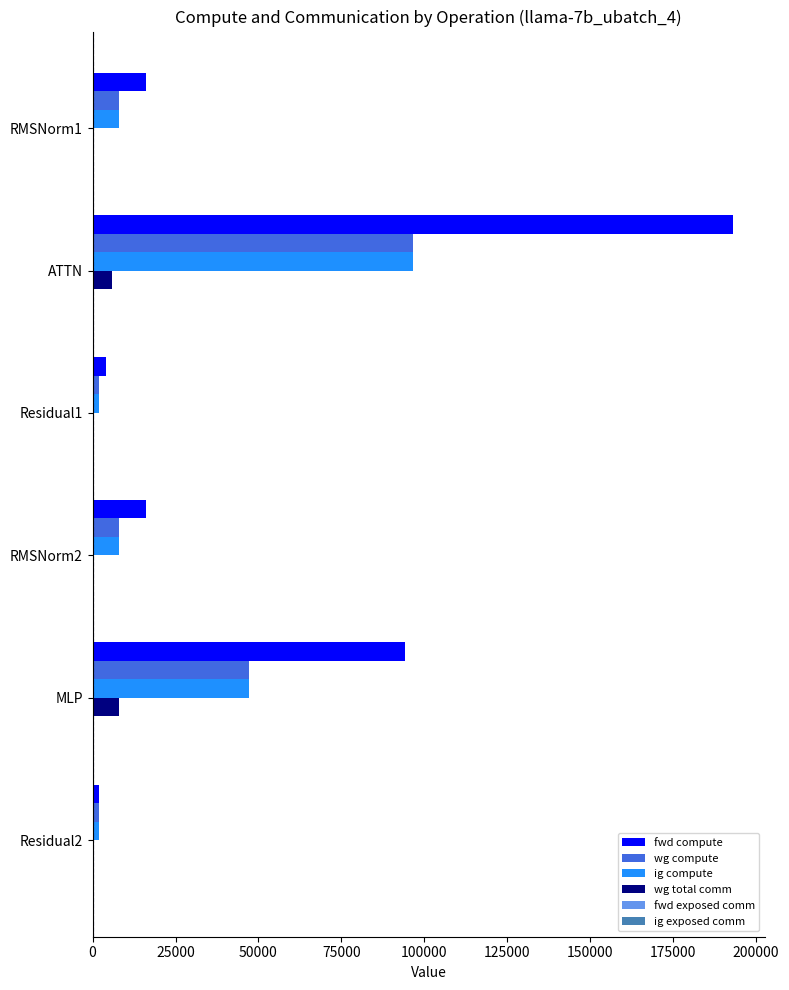

Which series has the largest total across all categories?

fwd compute